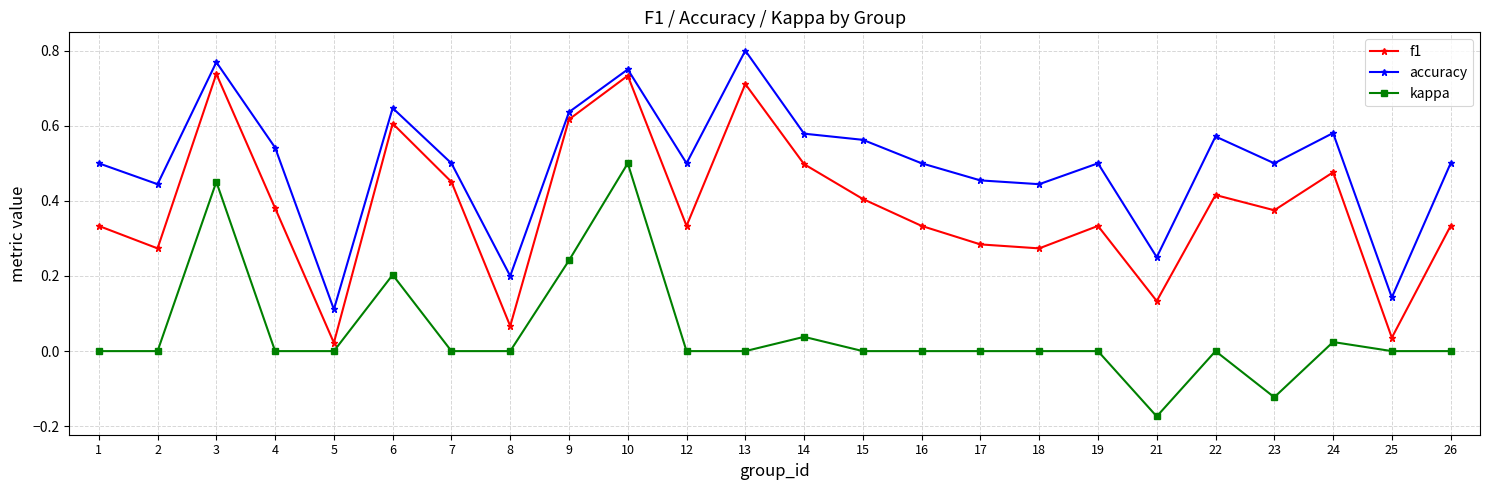

True or false: accuracy has a value of 1.1 at 6.

False